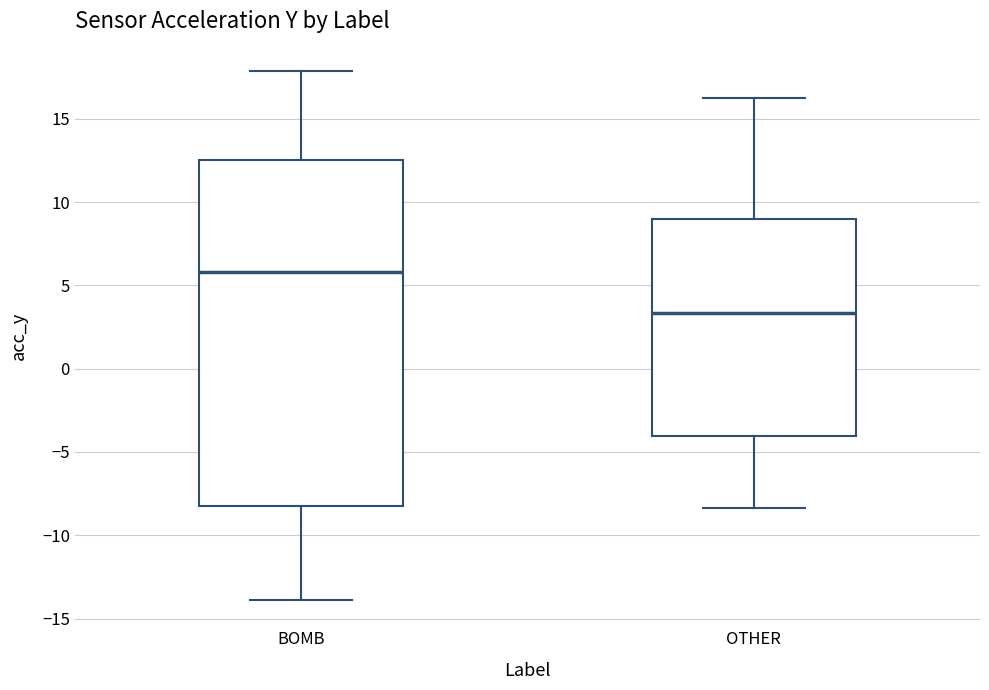

Comparing the boxes themselves (not the whiskers), which one is the tallest?

BOMB